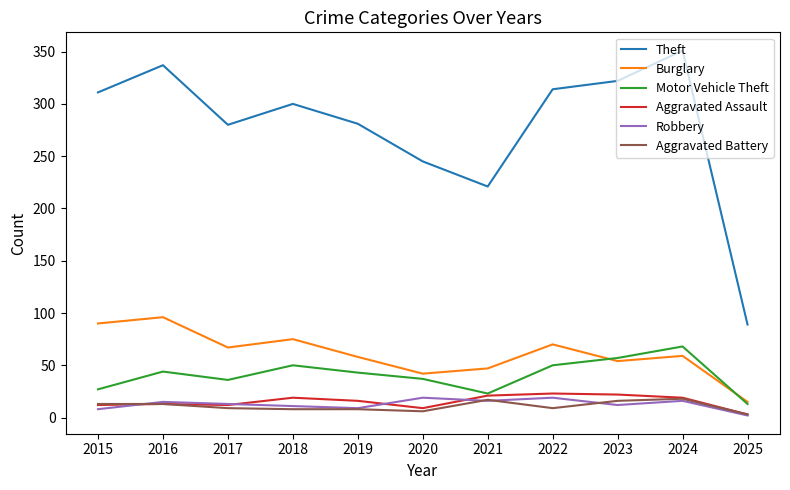

True or false: Burglary and Theft intersect in this chart.

False